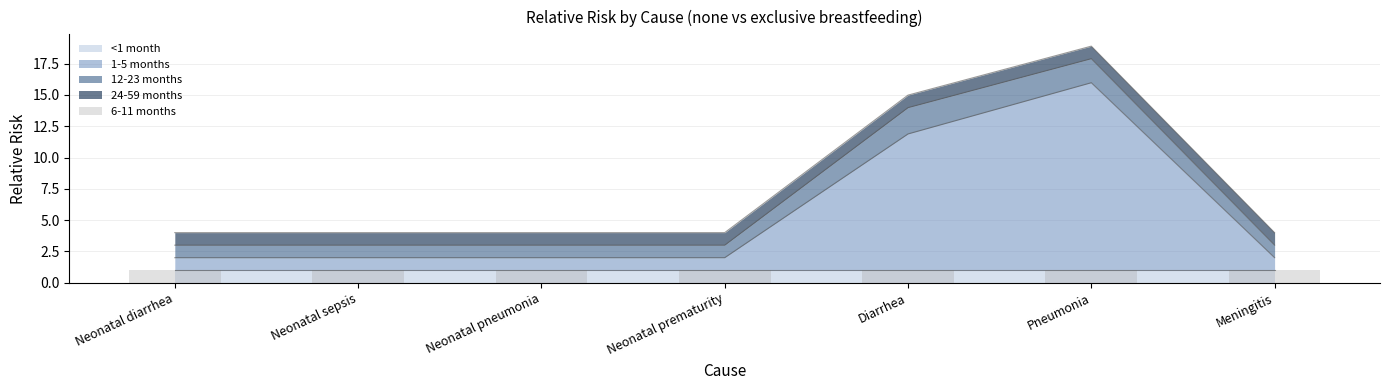

What is the label of the 1st bar from the left?

Neonatal diarrhea